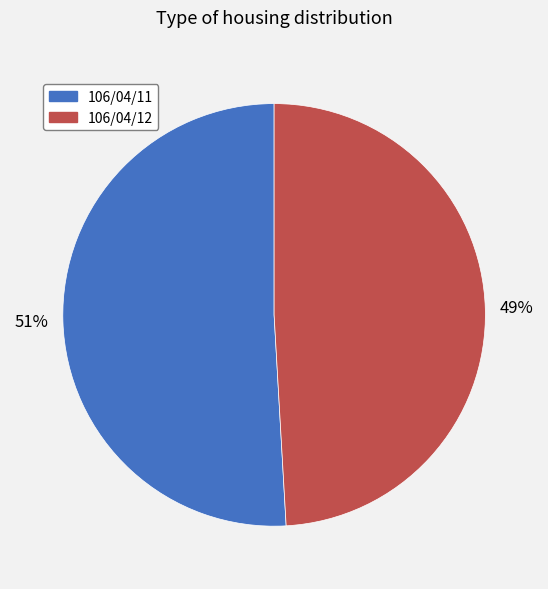

Which has a higher value, 106/04/11 or 106/04/12?

106/04/11